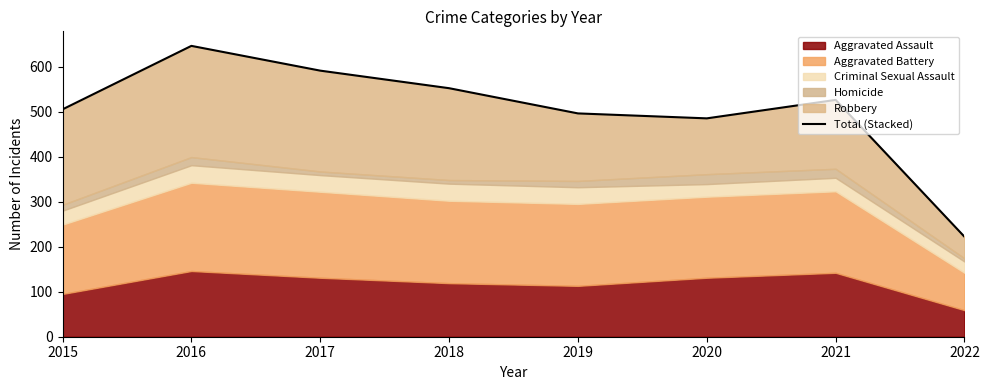

Read the value at 2021, to the nearest 5.

525